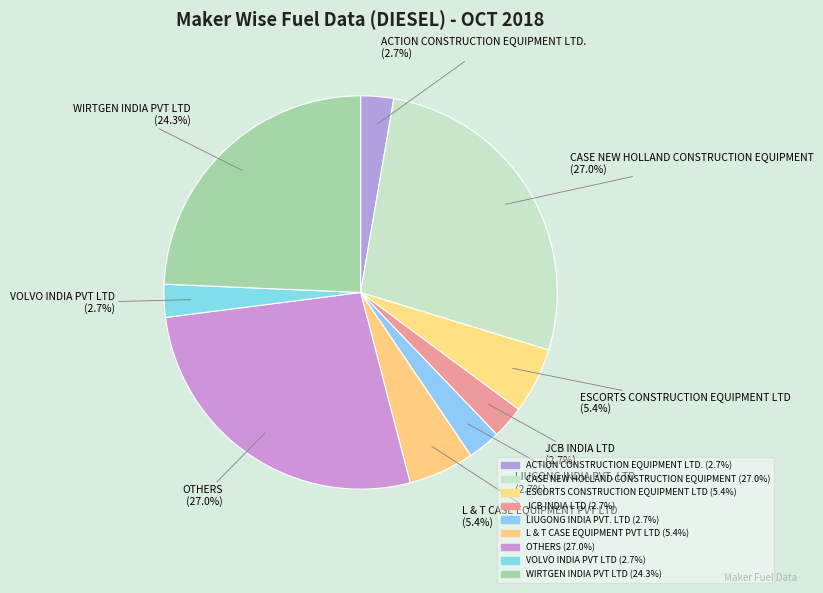

To the nearest percent, what is the difference between the largest and smallest slice percentages?

24%